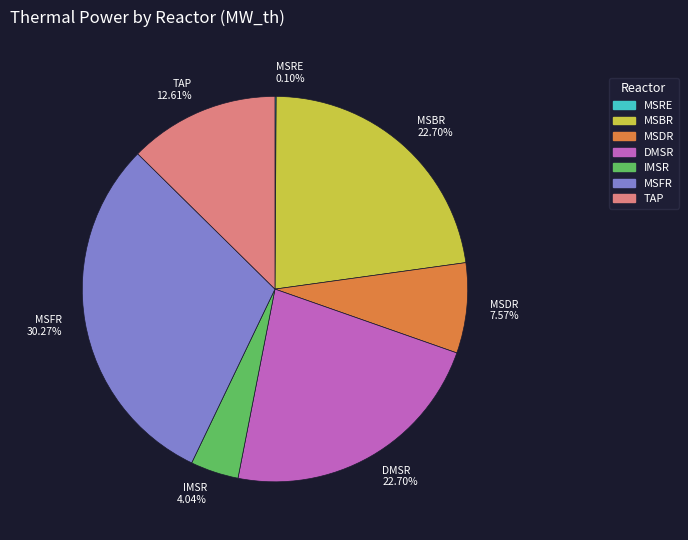

Which category has the biggest portion of the pie?

MSFR 30.27%